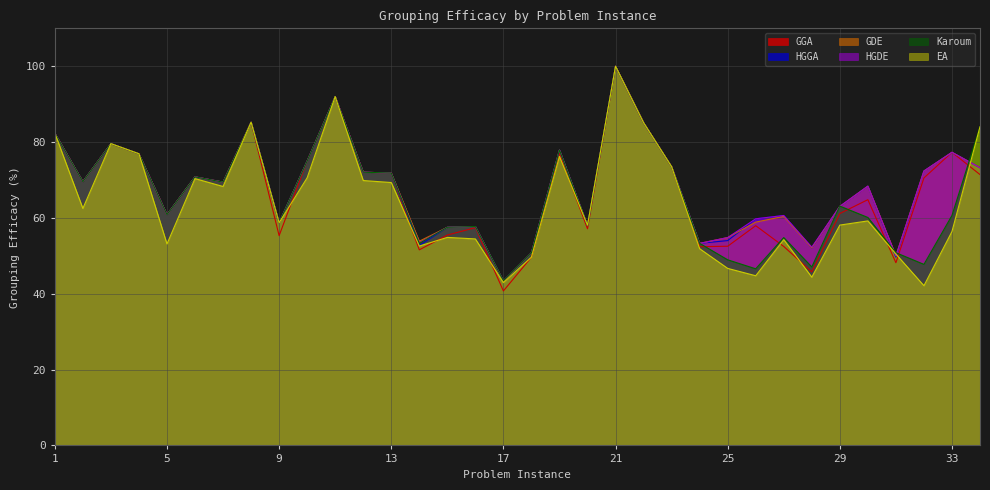

Which category has the lowest value in the Karoum series?

17